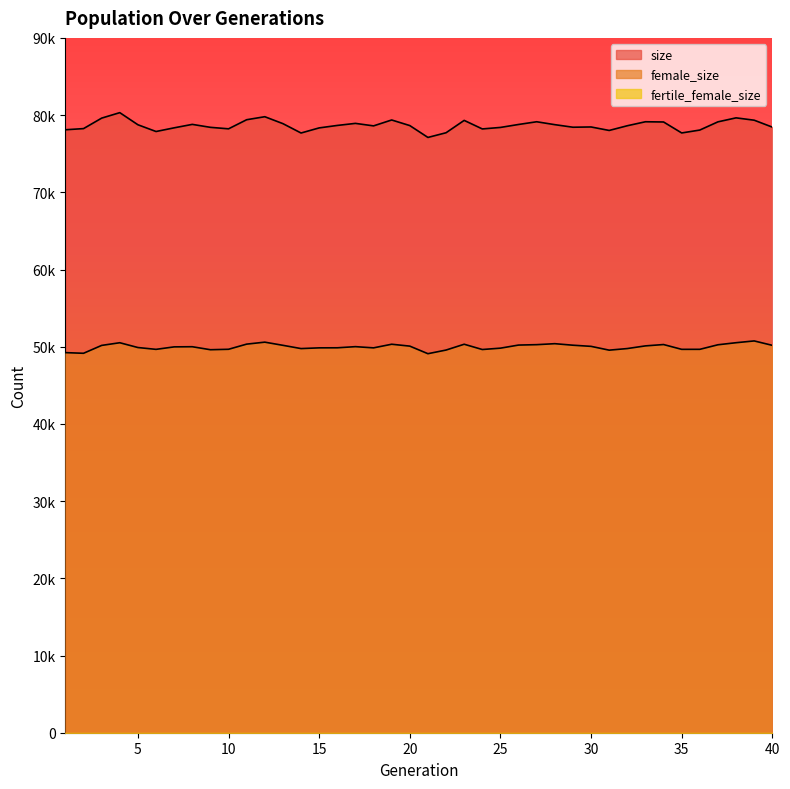

True or false: size and female_size cross at least once.

False